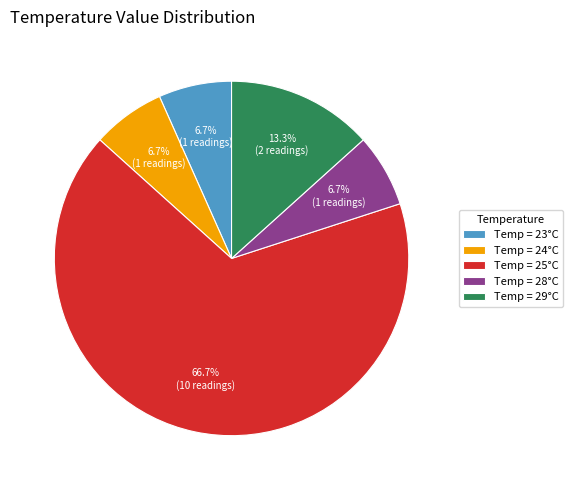

Is there any slice that represents more than half of the pie?

Yes